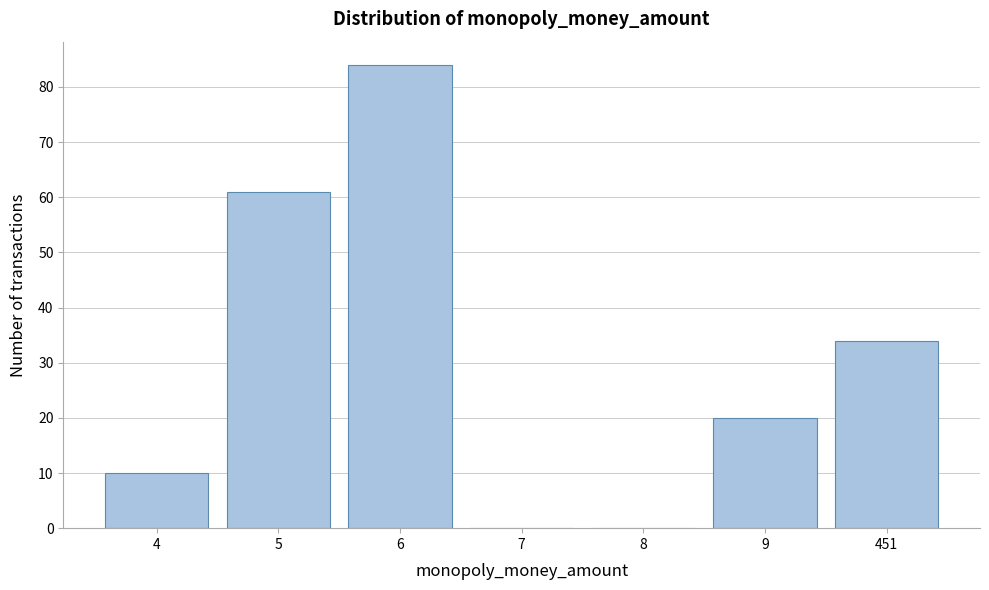

Reading right to left, what are all the values shown in this chart?

451=34	9=20	8=0	7=0	6=84	5=61	4=10